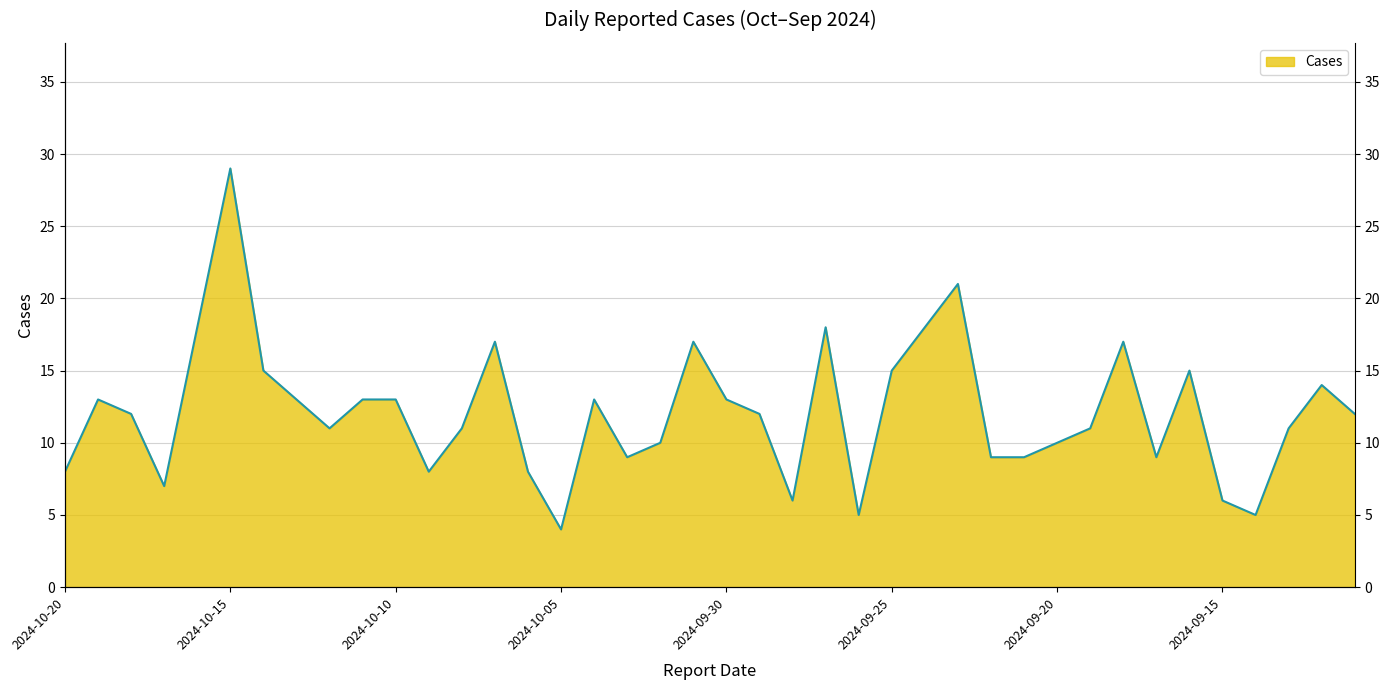

What is the sum of the values at 2024-10-02 and 2024-10-05?

14